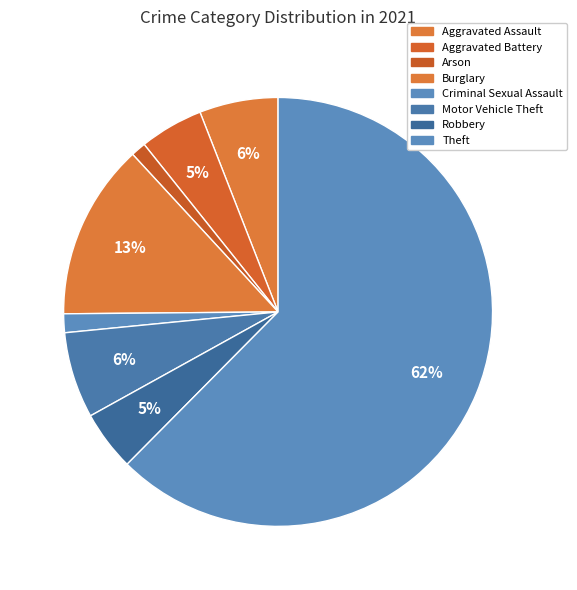

Which slice is the largest?

Theft